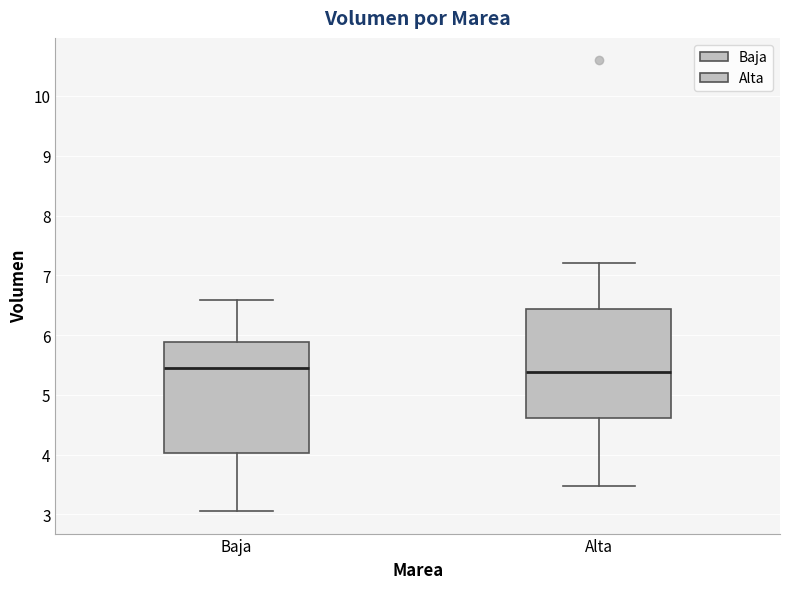

Reading left to right, transcribe this box plot: for each box, give where its median line is, the range the box spans, and where its two whiskers end, as read against the y-axis. The values are not printed on the chart, so give them approximately, as read against the axis.

Baja: median 5.5, box 4.0 to 5.9, whiskers 3.1 to 6.6
Alta: median 5.4, box 4.6 to 6.4, whiskers 3.5 to 7.2